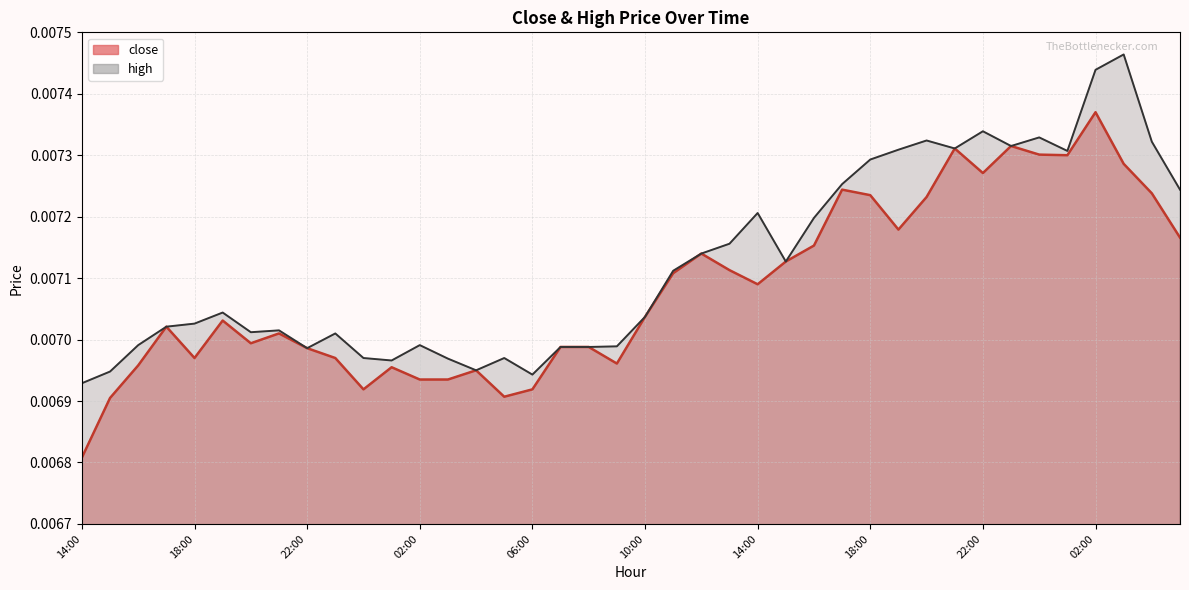

Which series has the widest spread of values?

close